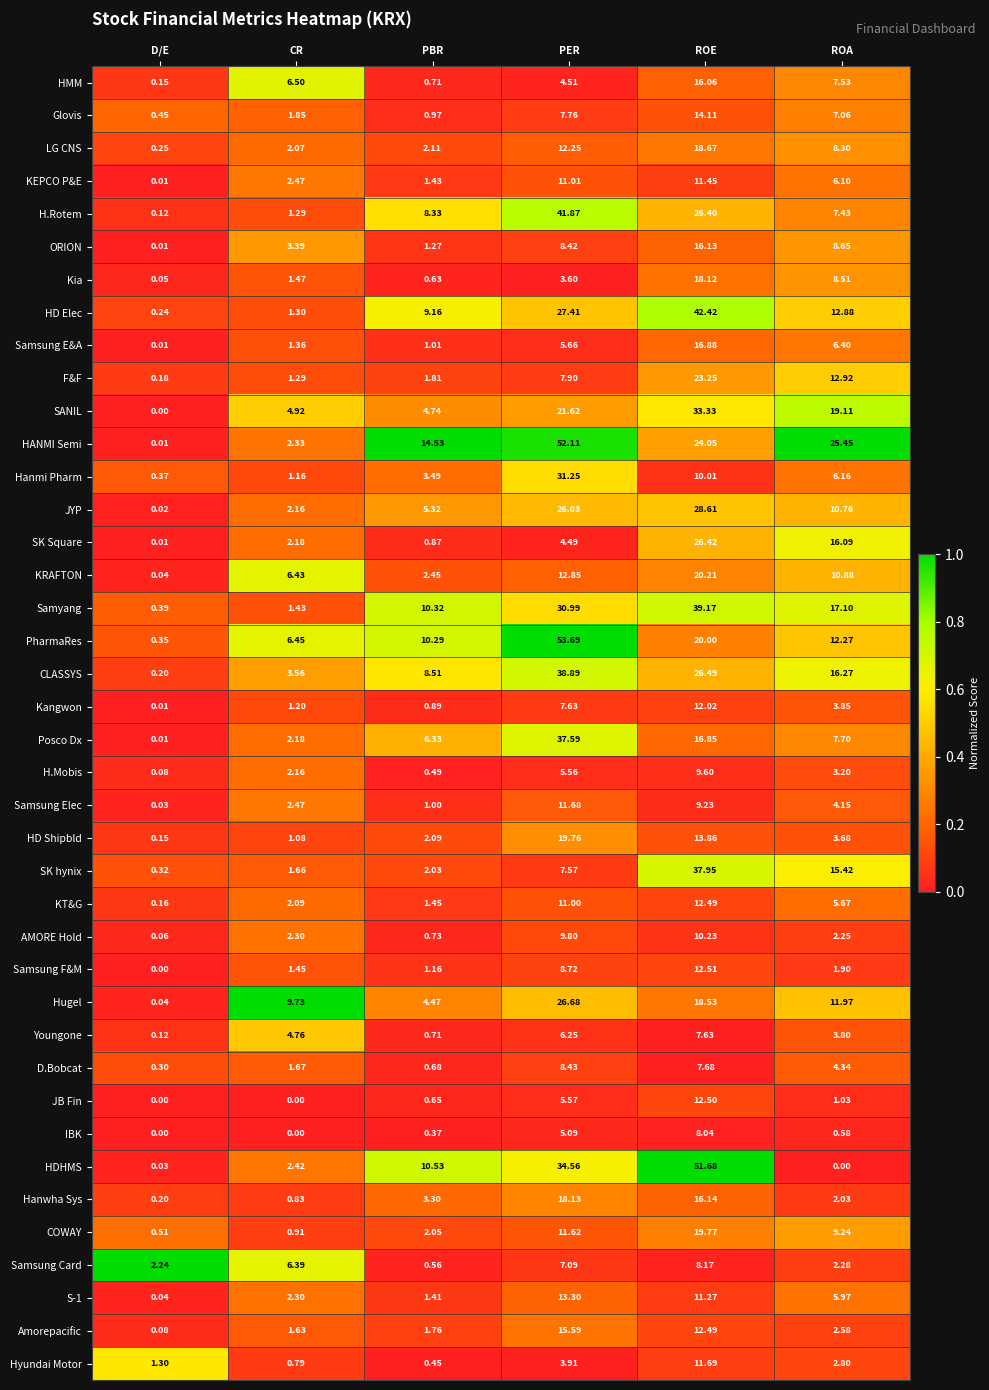

Which category has the highest value in the HMM series?

ROE